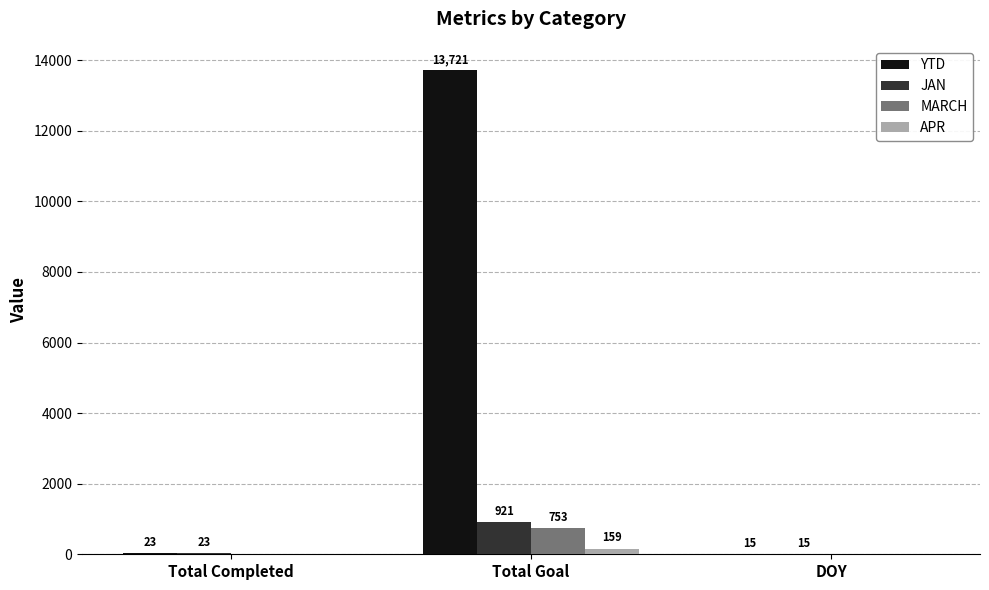

The value of YTD at DOY is 15. True or false?

True